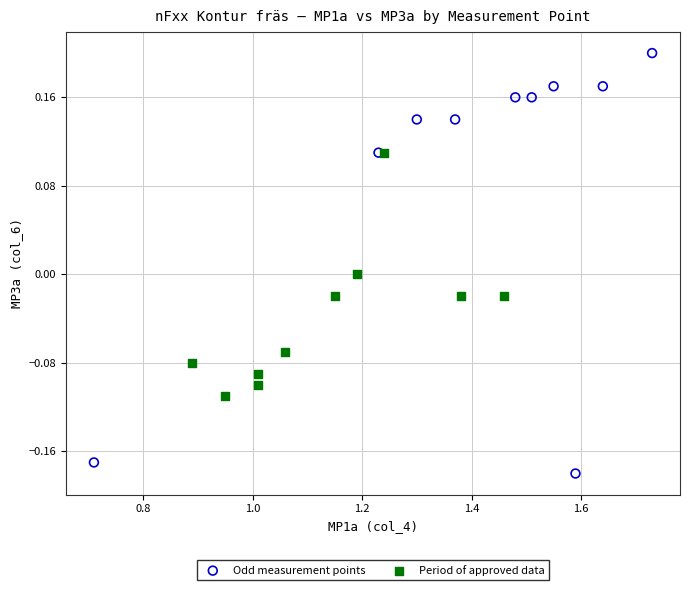

Which series contains the highest Y value?

Odd measurement points